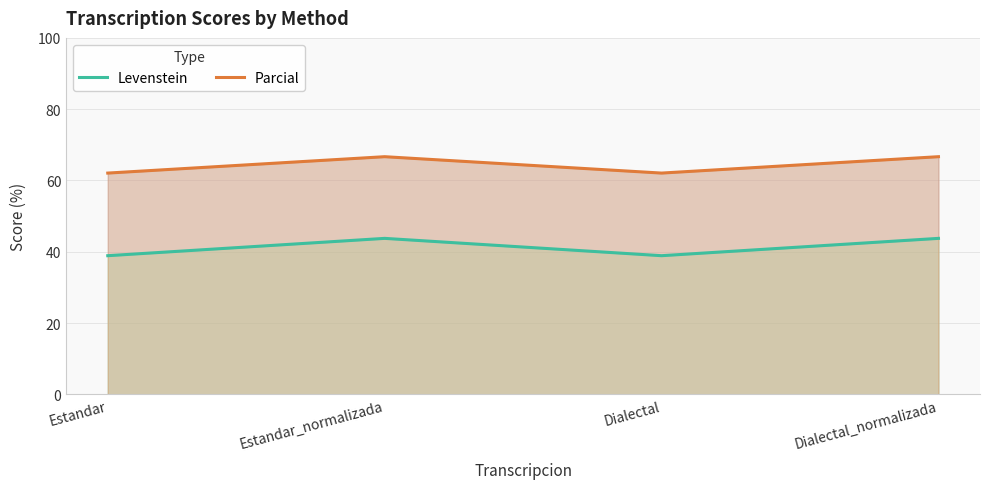

What are all the series names shown in the legend?

Levenstein, Parcial